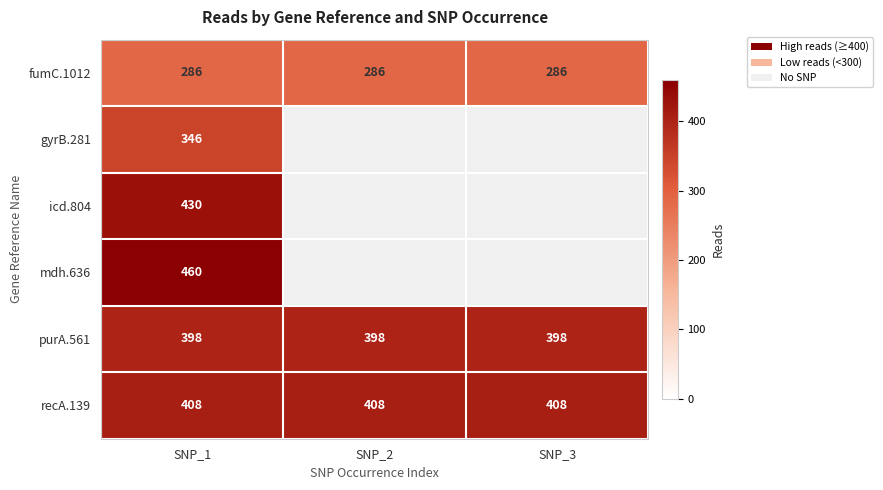

Read the fumC.1012 value at SNP_2.

286